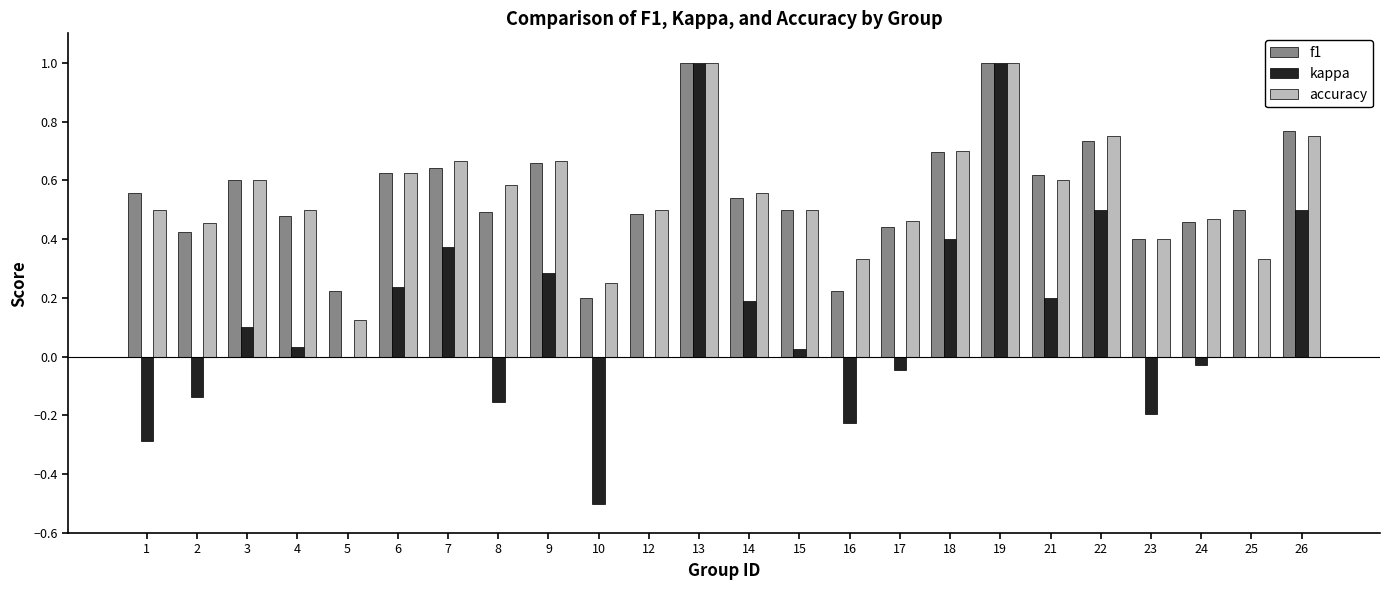

Which series has the widest spread of values?

kappa